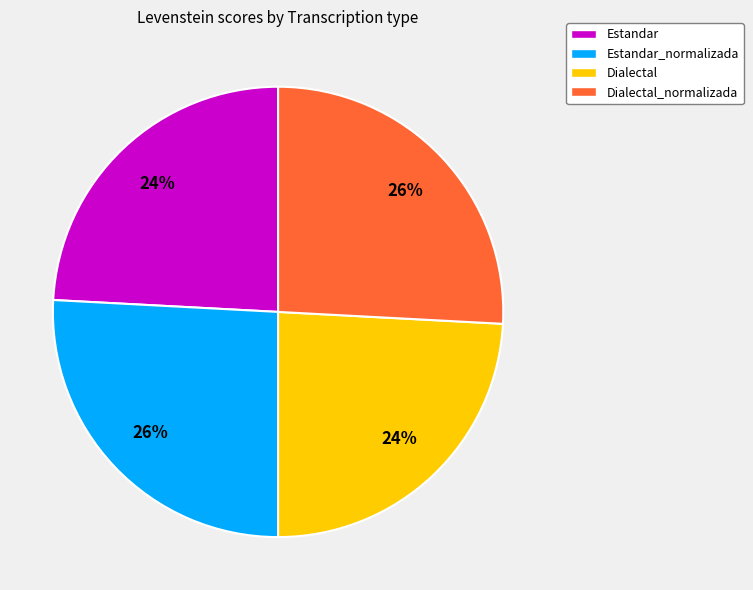

Is there a majority slice in this chart?

No